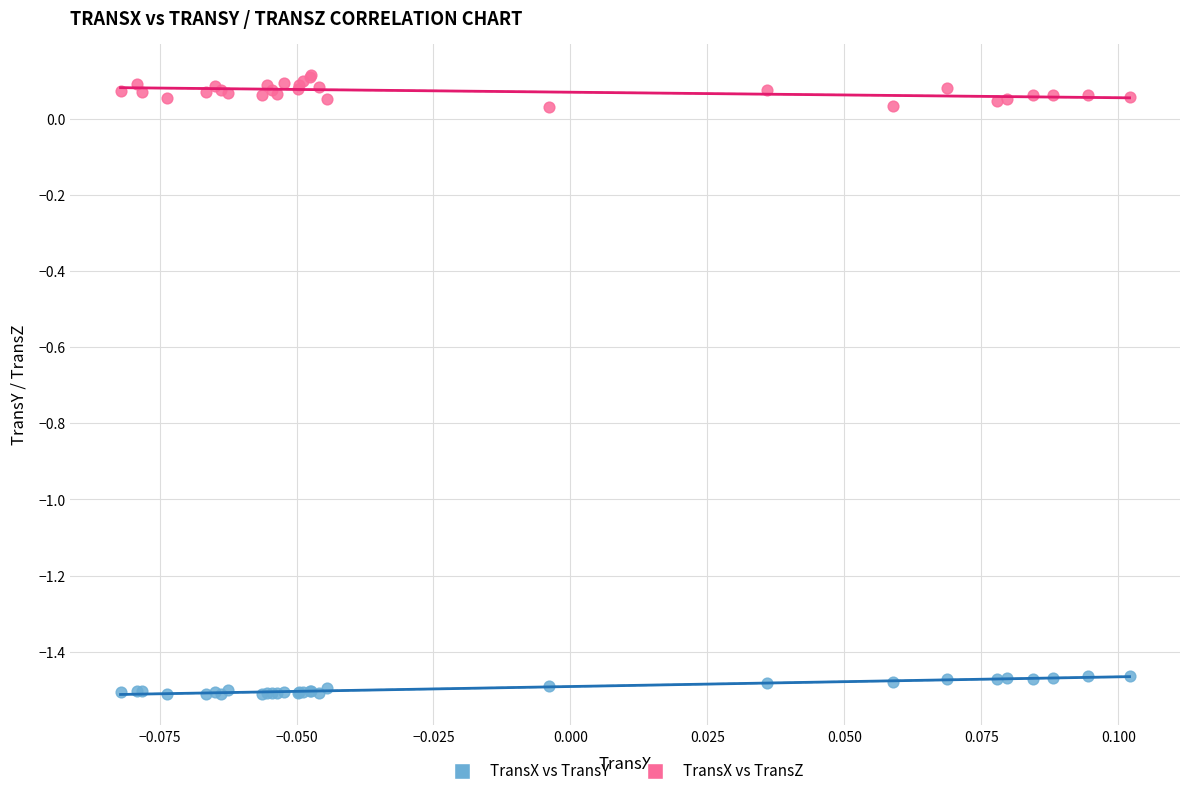

Which series contains the highest Y value?

TransX vs TransZ